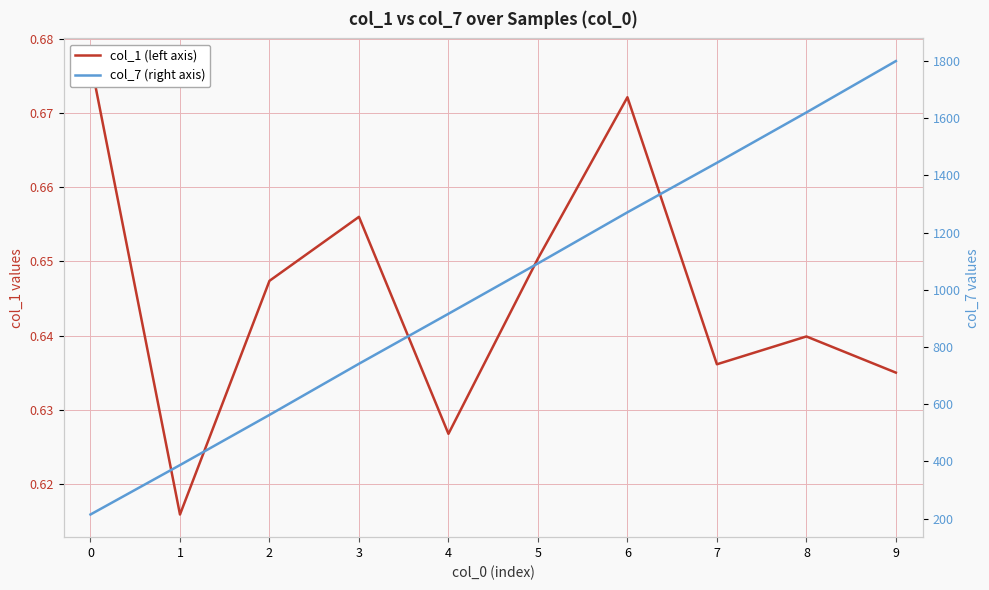

How many col_1 (left axis) values are between 0 and 1?

10